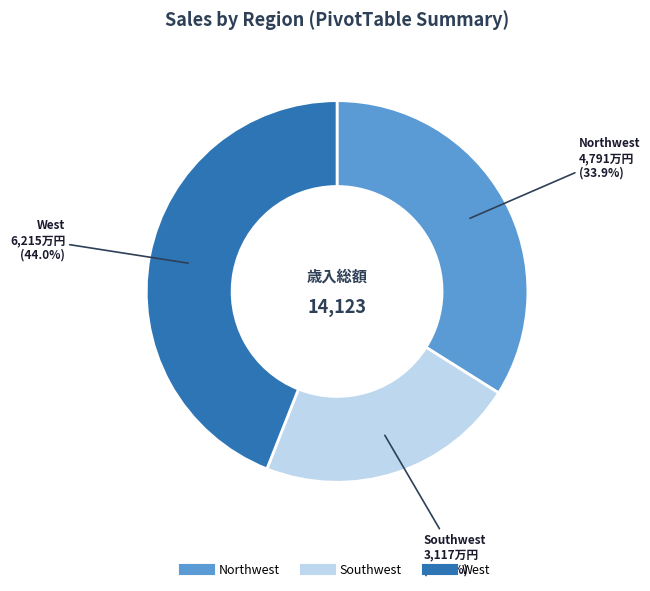

Does any single category account for the majority?

No